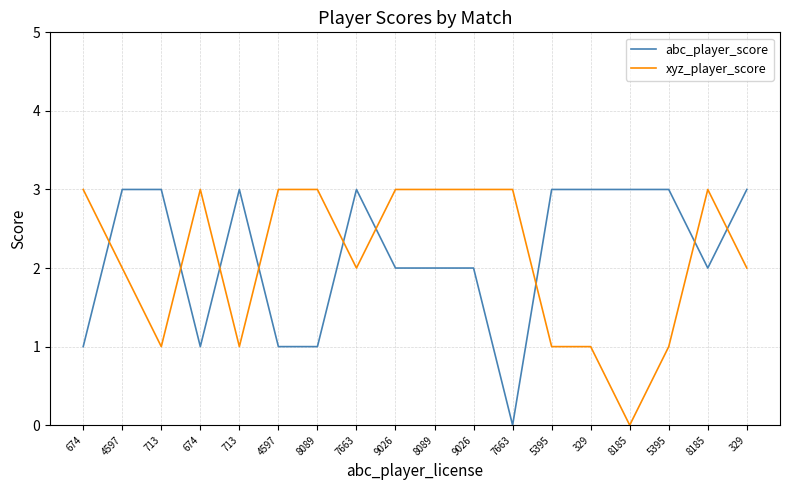

Reading left to right, transcribe all the data shown in this chart.

abc_player_score: 674=1	4597=3	713=3	674=1	713=3	4597=1	8089=1	7663=3	9026=2	8089=2	9026=2	7663=0	5395=3	329=3	8185=3	5395=3	8185=2	329=3
xyz_player_score: 674=3	4597=2	713=1	674=3	713=1	4597=3	8089=3	7663=2	9026=3	8089=3	9026=3	7663=3	5395=1	329=1	8185=0	5395=1	8185=3	329=2